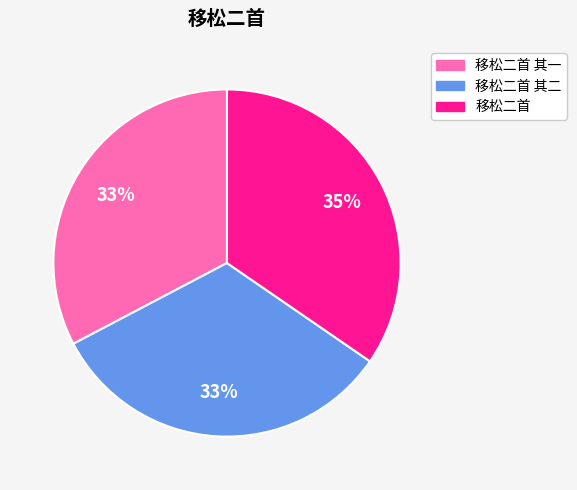

To the nearest percent, what percentage of the pie is 移松二首 其二?

33%